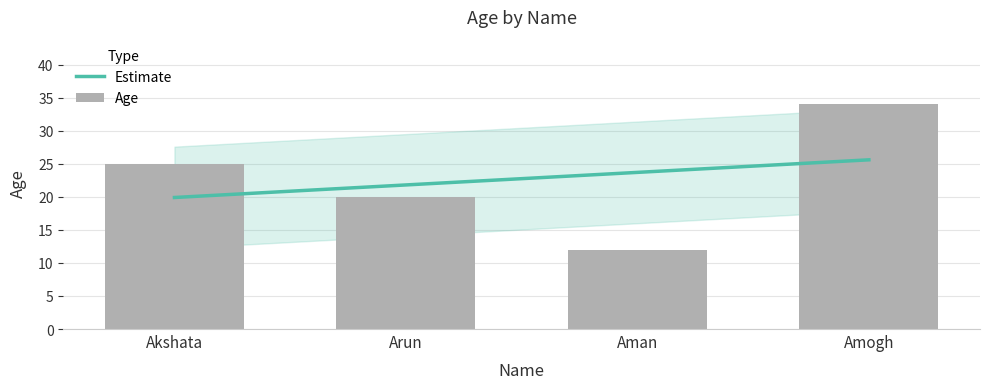

Where does the data first go above 25?

Amogh